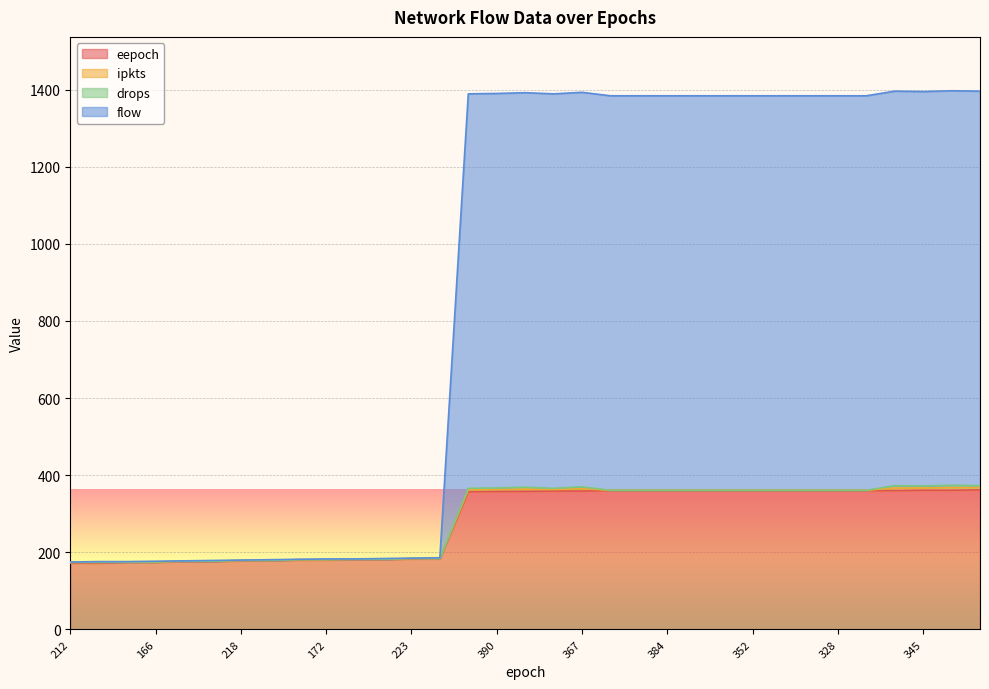

What is the maximum value for eepoch?

362